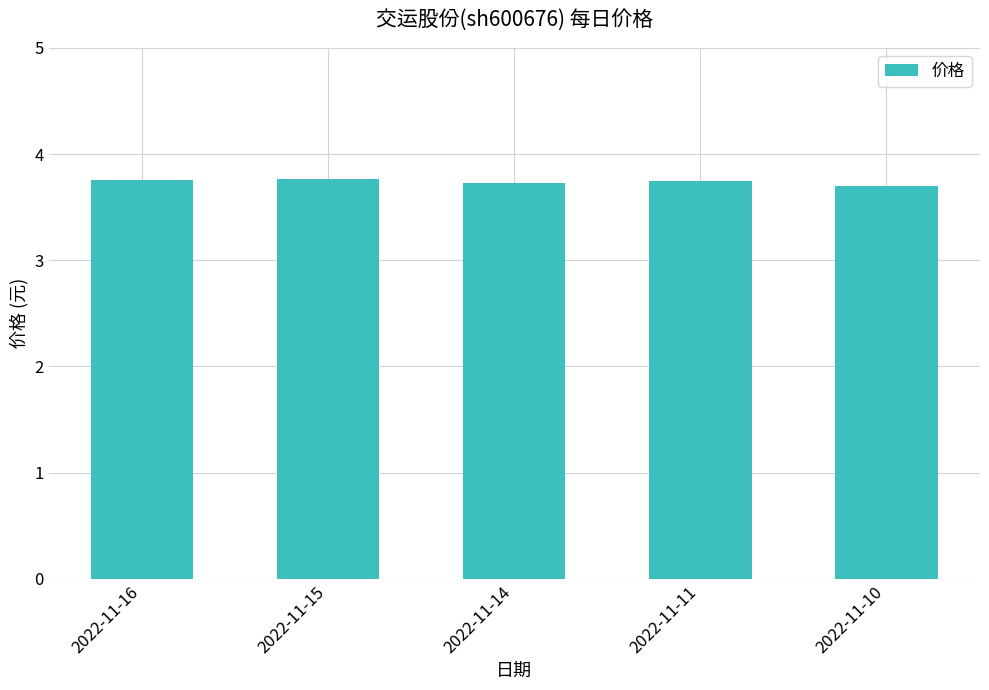

Read the value at 2022-11-11.

3.8